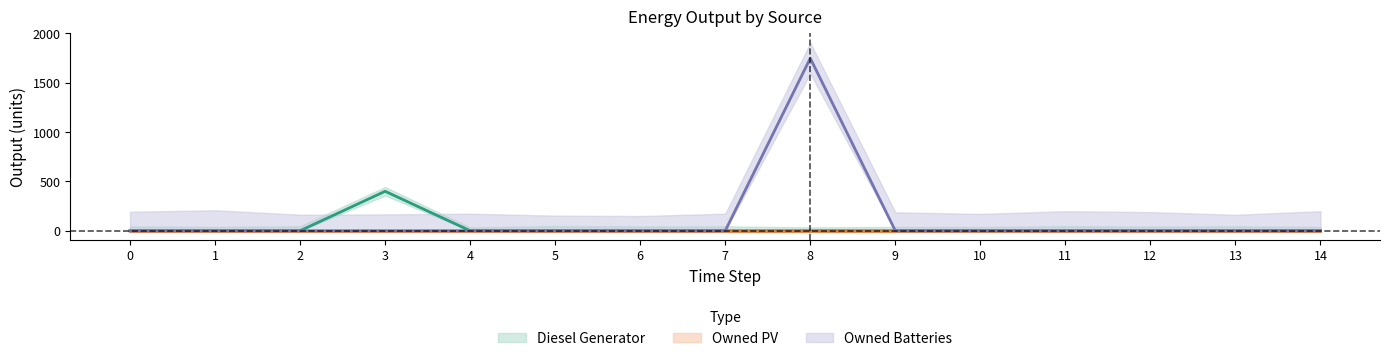

The Diesel Generator series shows 279 at 2. True or false?

False